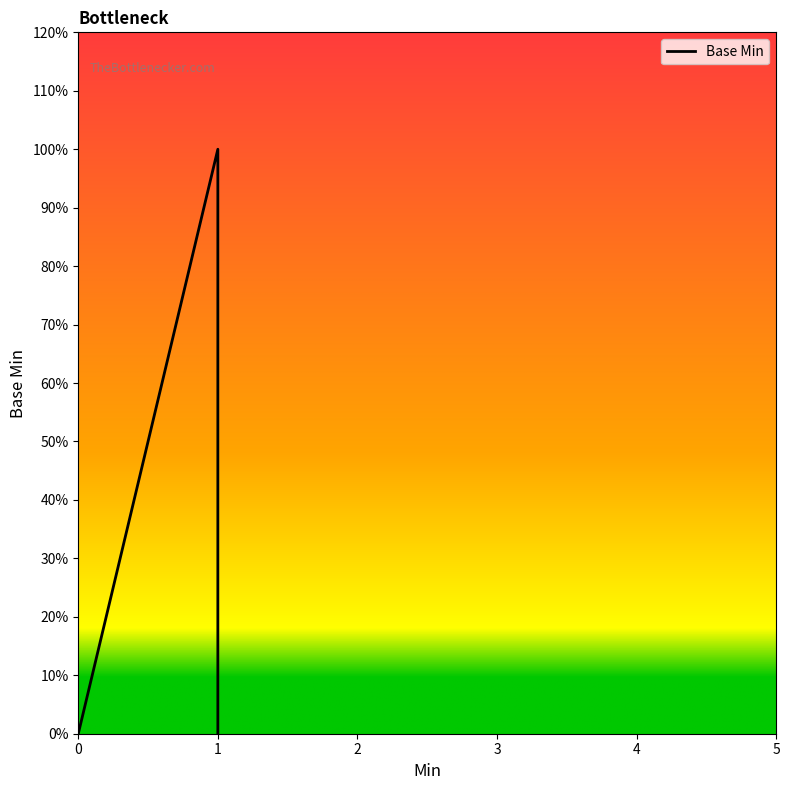

What is the greatest value displayed?

1